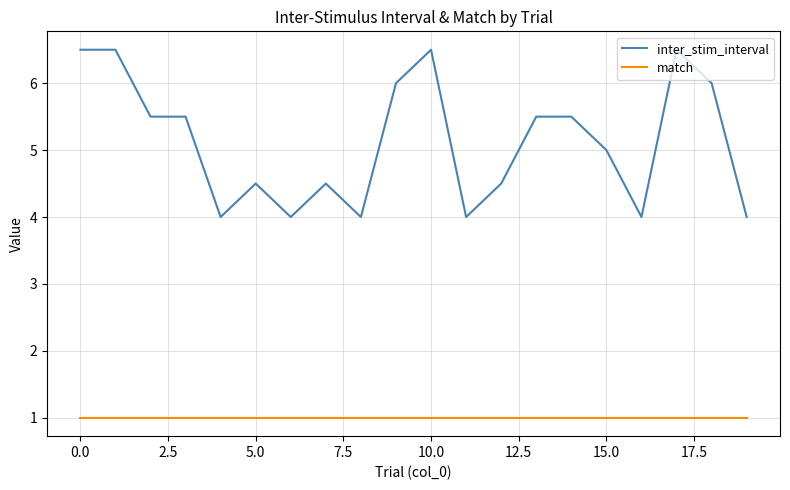

What is the maximum value for match?

1.0